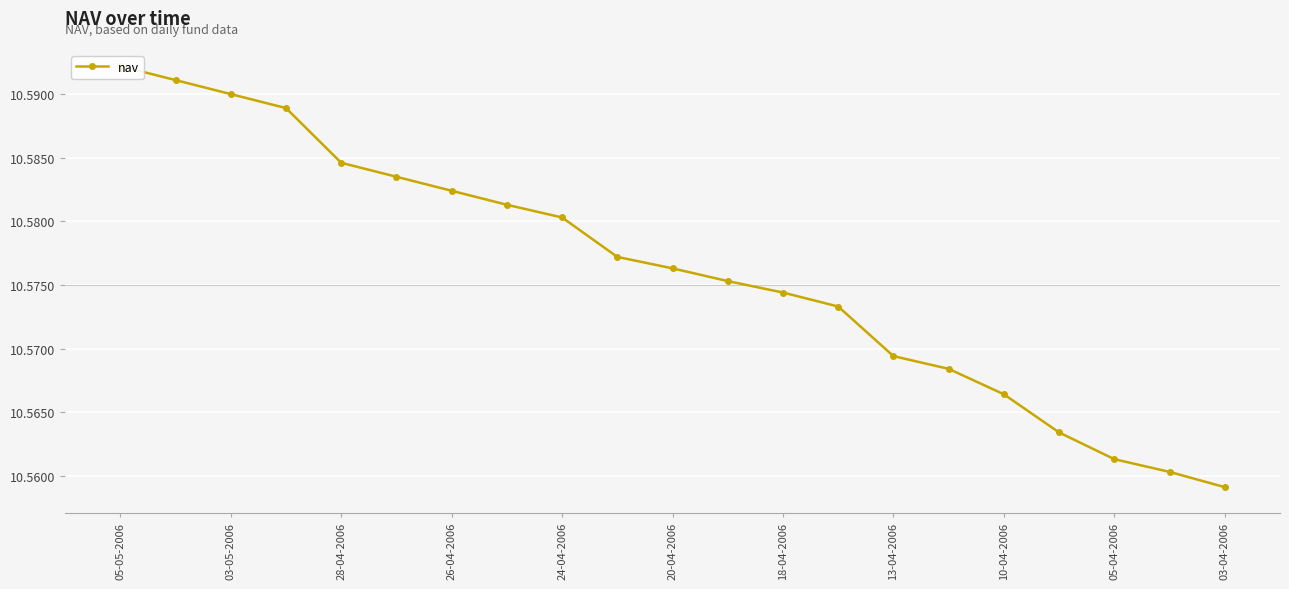

Rank the categories by value from lowest to highest.

20, 19, 18, 17, 16, 15, 14, 13, 12, 11, 03-04-2006, 05-04-2006, 10-04-2006, 13-04-2006, 18-04-2006, 20-04-2006, 24-04-2006, 26-04-2006, 28-04-2006, 03-05-2006, 05-05-2006